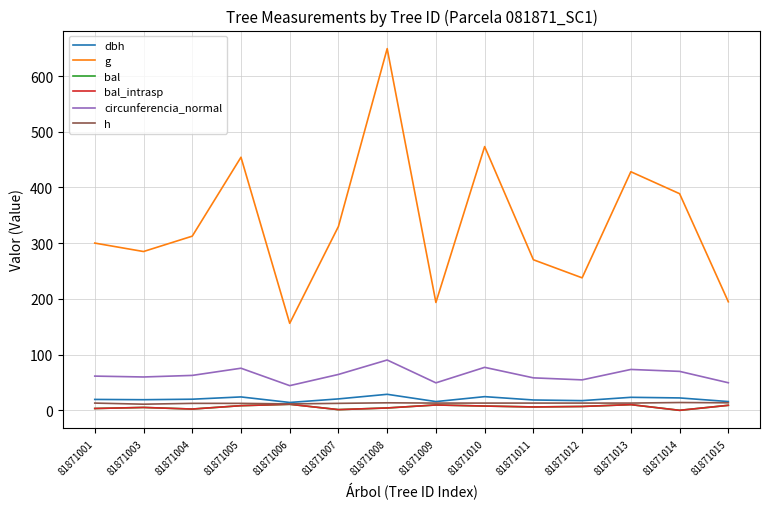

How many lines are shown in the chart?

6